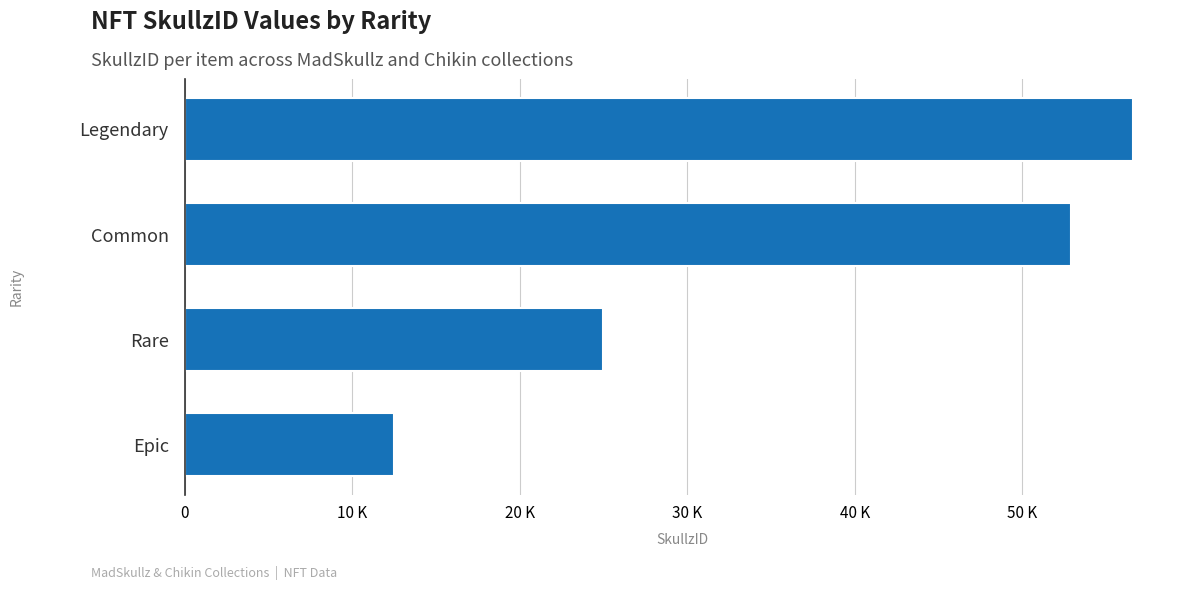

At which category does the chart reach its peak across all series?

Legendary